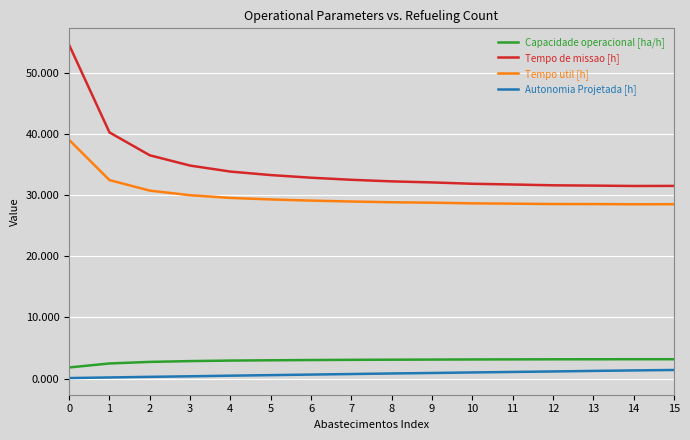

True or false: Tempo util [h] and Autonomia Projetada [h] cross at least once.

False